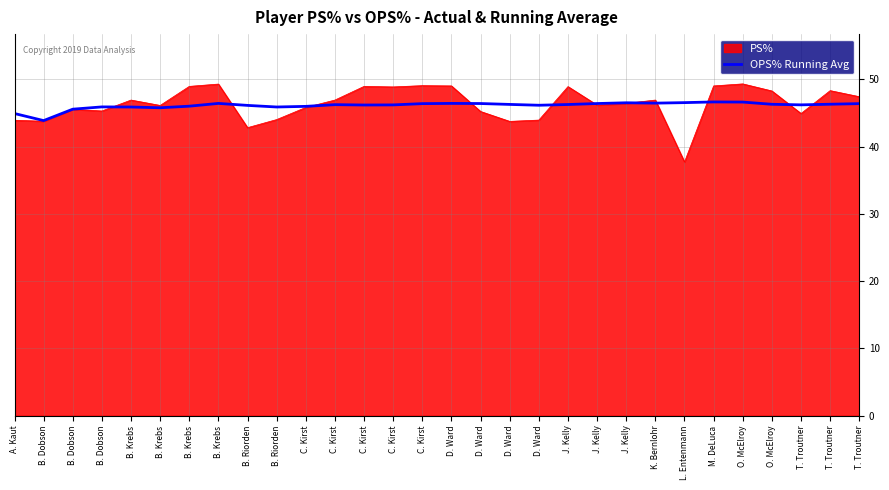

What are all the series names shown in the legend?

PS%, OPS% Running Avg